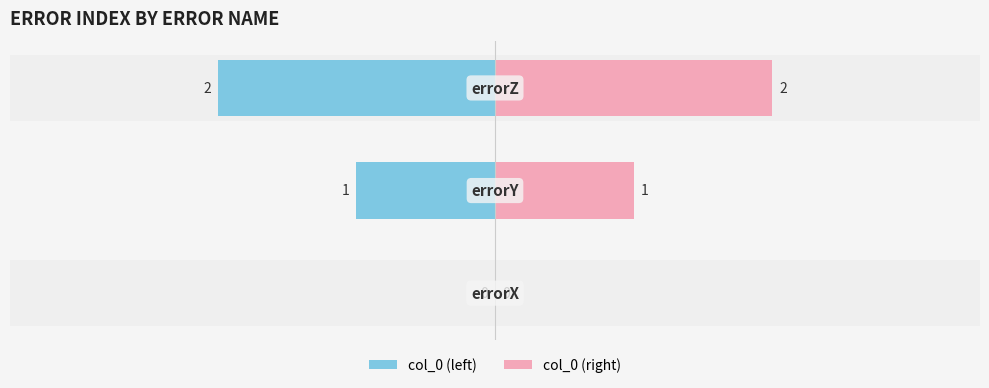

Does the chart contain stacked bars?

No